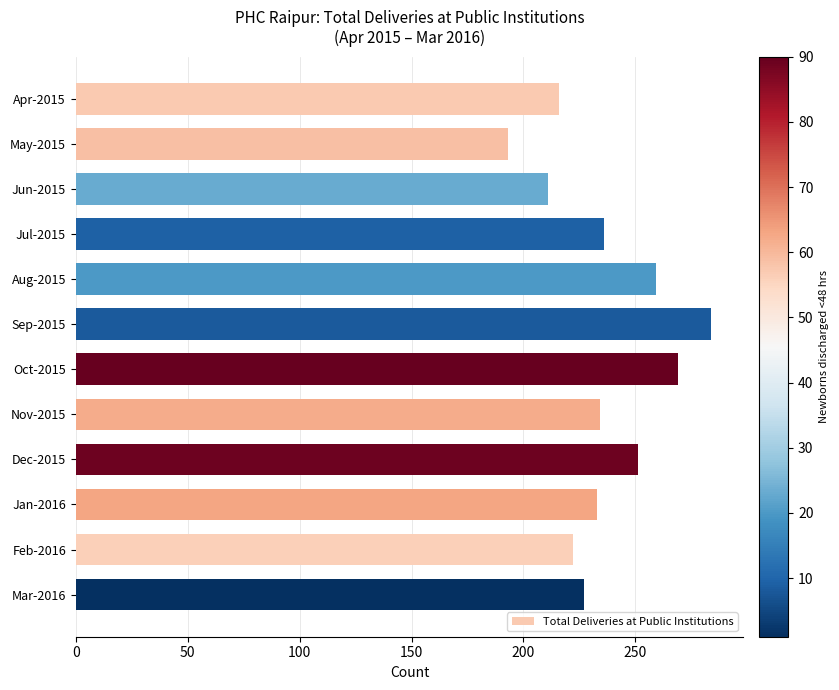

What is the ratio of the value at Aug-2015 to the value at Nov-2015?

1.1